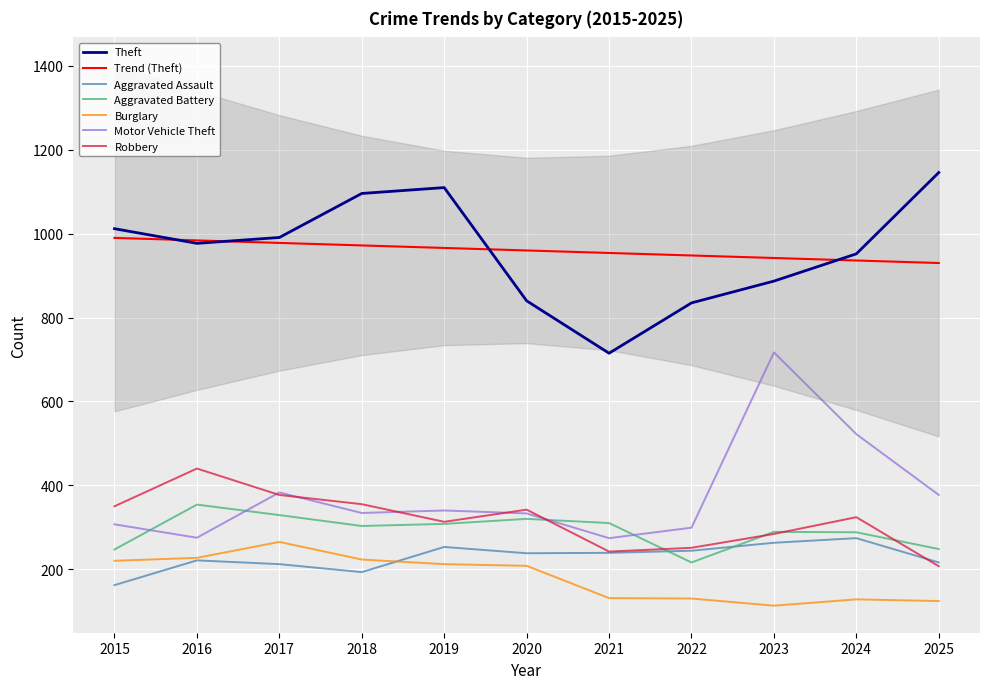

At which label does Theft reach its peak?

2025